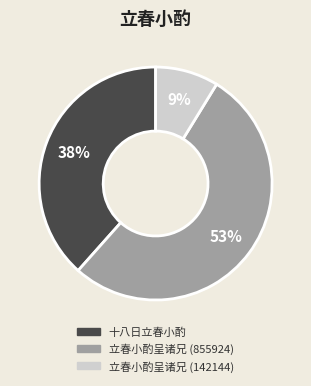

To the nearest percent, what is the combined percentage of 立春小酌呈诸兄 (142144) and 十八日立春小酌?

47%